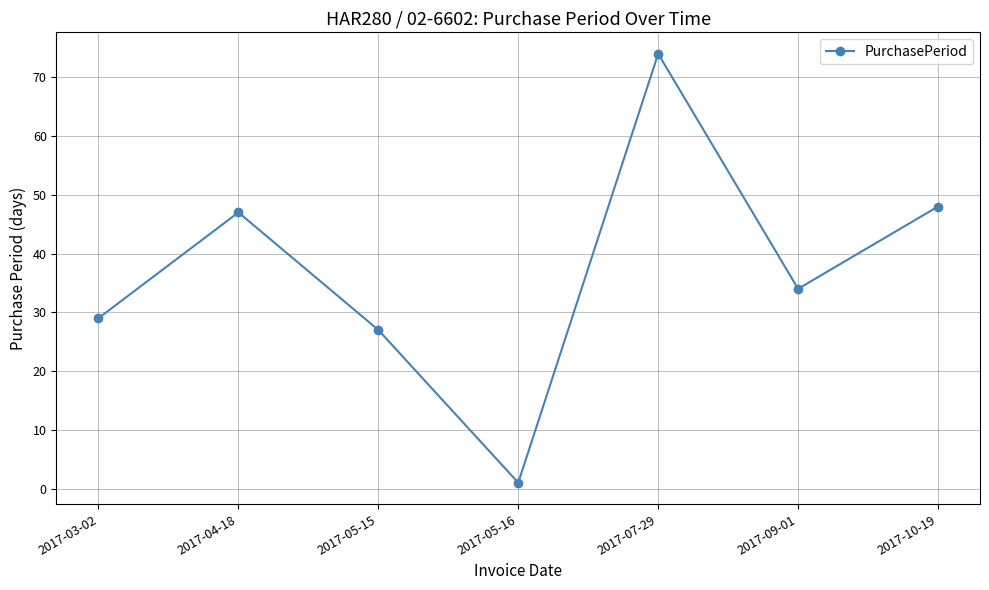

Rank the categories by value from lowest to highest.

2017-05-16, 2017-05-15, 2017-03-02, 2017-09-01, 2017-04-18, 2017-10-19, 2017-07-29